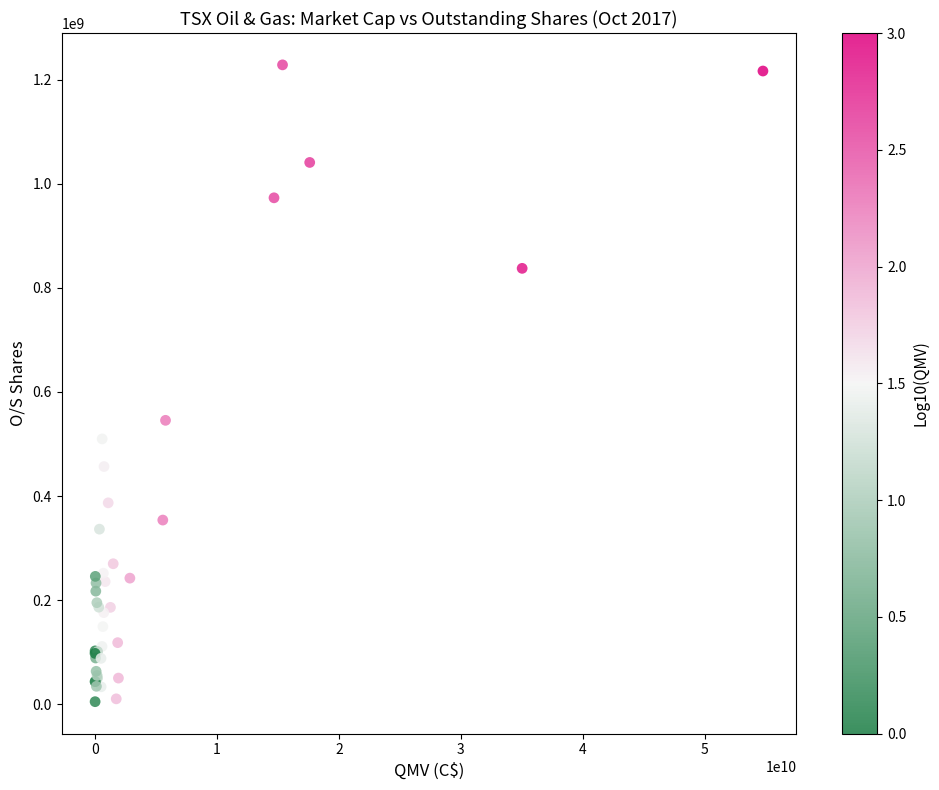

What Y value in the scatter plot is closest to 616683761?

545450549